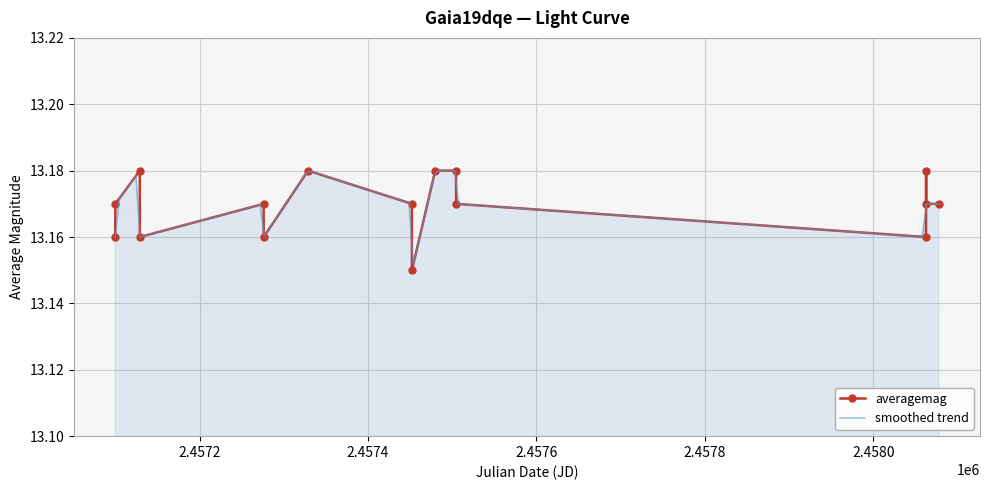

Reading left to right, list all the values displayed in this chart.

0=13.2	1=13.2	2=13.2	3=13.2	4=13.2	5=13.2	6=13.2	7=13.2	8=13.2	9=13.2	10=13.2	11=13.2	12=13.2	13=13.2	14=13.2	15=13.2	16=13.2	17=13.2	18=13.2	19=13.2	20=13.2	21=13.2	22=13.2	23=13.2	24=13.2	25=13.2	26=13.2	27=13.2	28=13.2	29=13.2	30=13.2	31=13.2	32=13.2	33=13.2	34=13.2	35=13.2	36=13.2	37=13.2